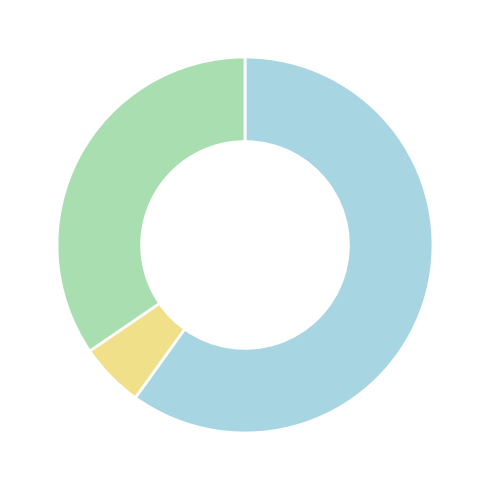

Is there any slice that represents more than half of the pie?

Yes